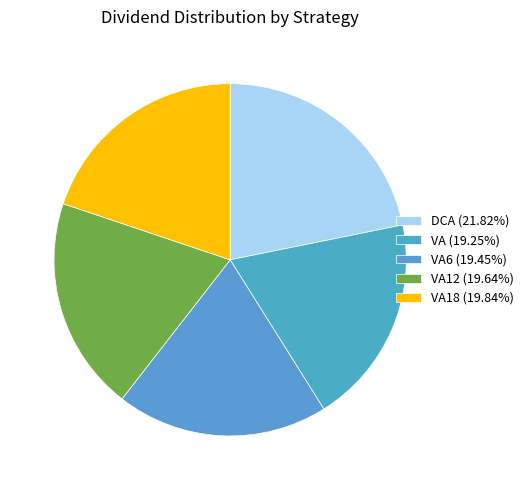

Count the number of slices in the pie.

5